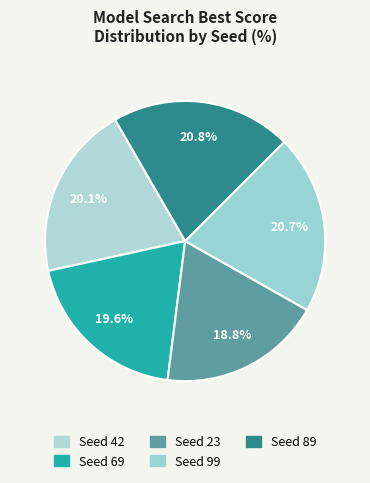

Does any single category account for the majority?

No